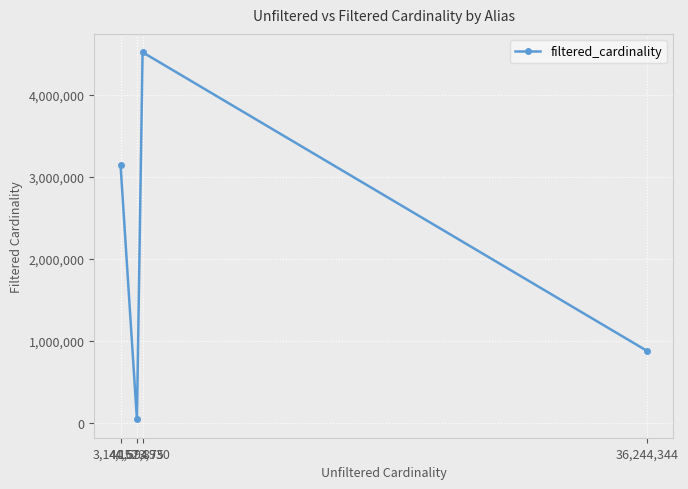

Rank the categories by value from highest to lowest.

4,523,930, 3,140,594, 36,244,344, 4,167,875